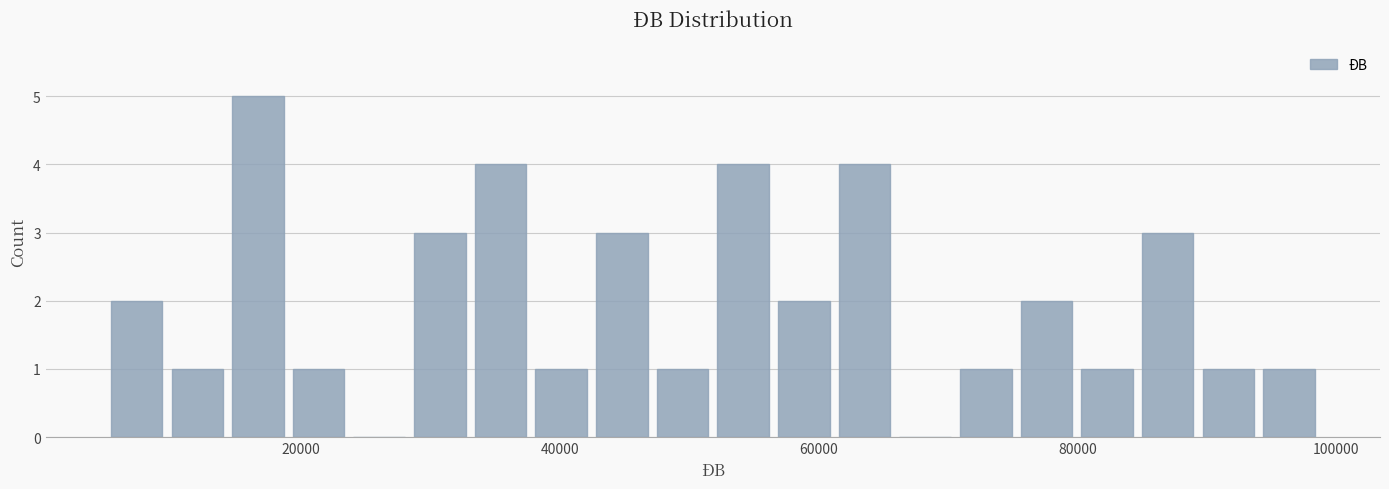

Around what value on the x-axis is the tallest bar? Give the approximate position of its centre, as read against the axis.

16000